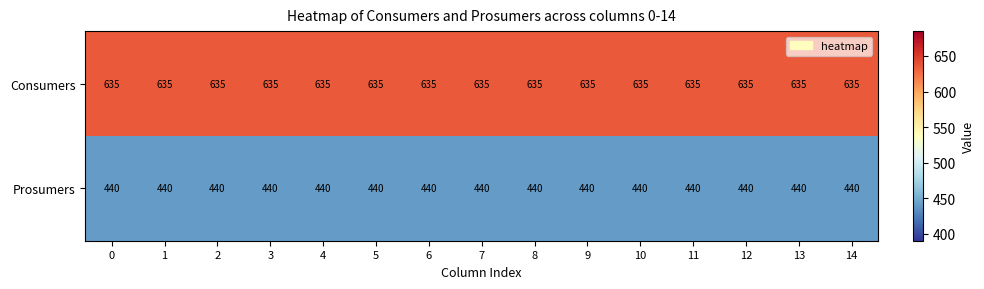

Read the Prosumers value at 5.

440